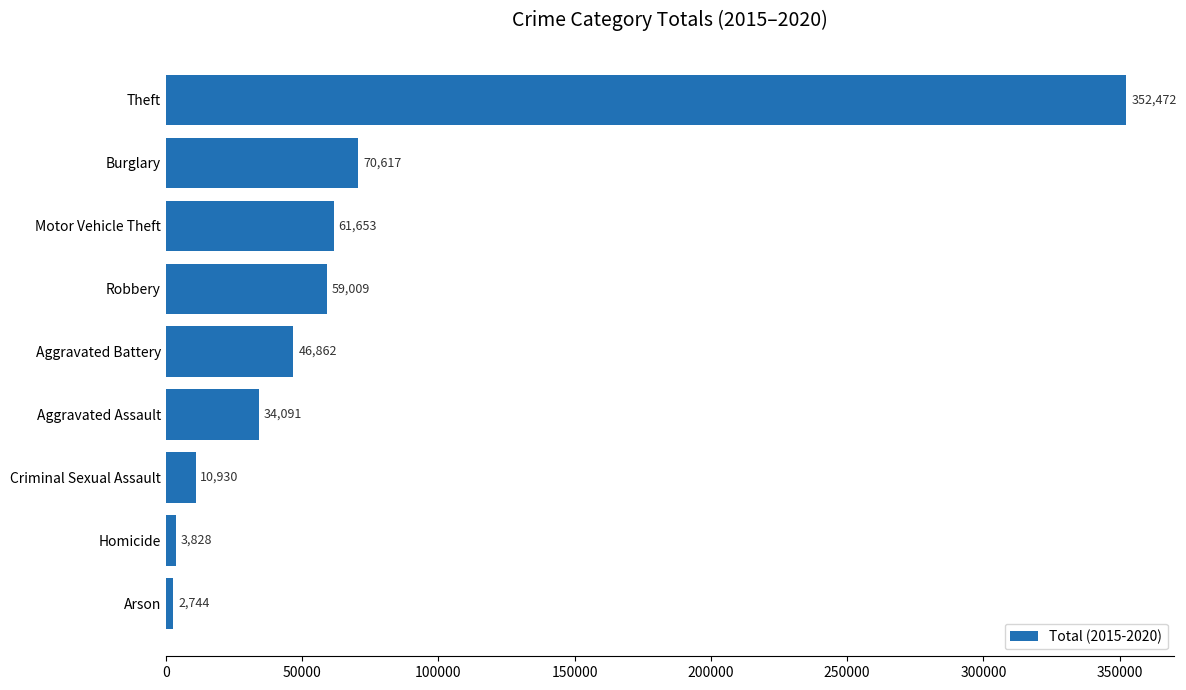

Reading bottom to top, transcribe all the data shown in this chart.

Arson=2744	Homicide=3828	Criminal Sexual Assault=10930	Aggravated Assault=34091	Aggravated Battery=46862	Robbery=59009	Motor Vehicle Theft=61653	Burglary=70617	Theft=352472